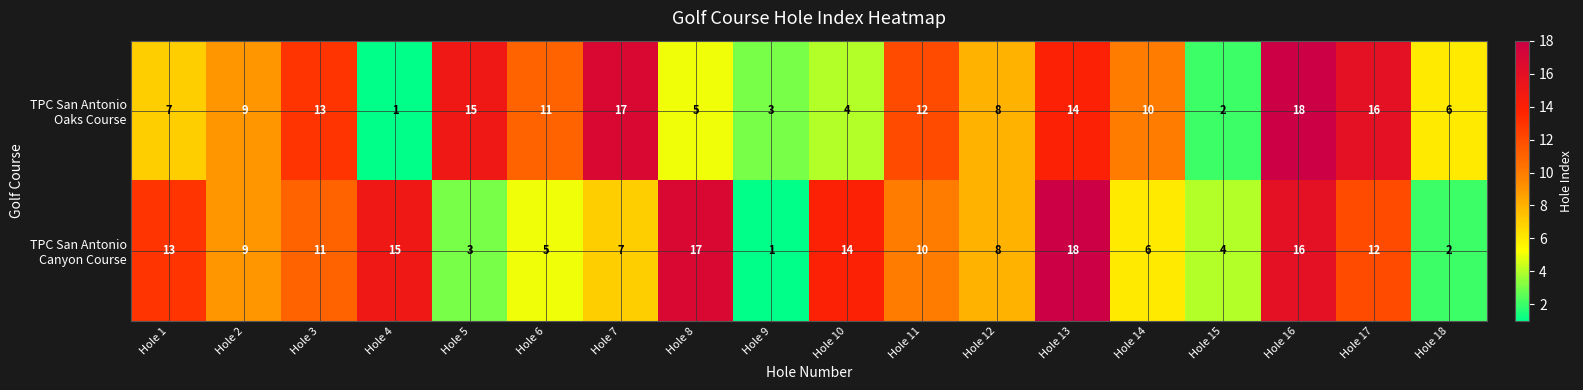

At how many categories does at least one series exceed 5?

16